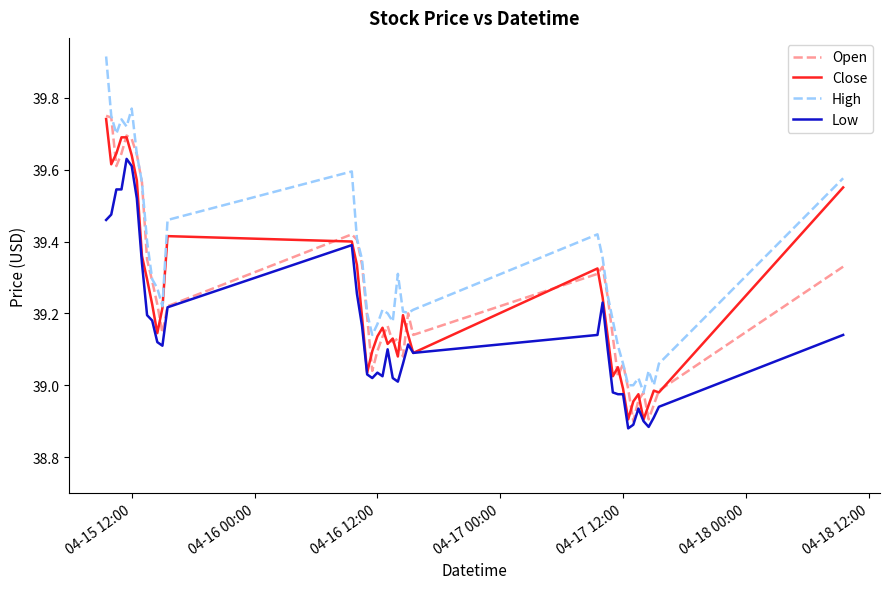

Which series has the largest total across all categories?

High